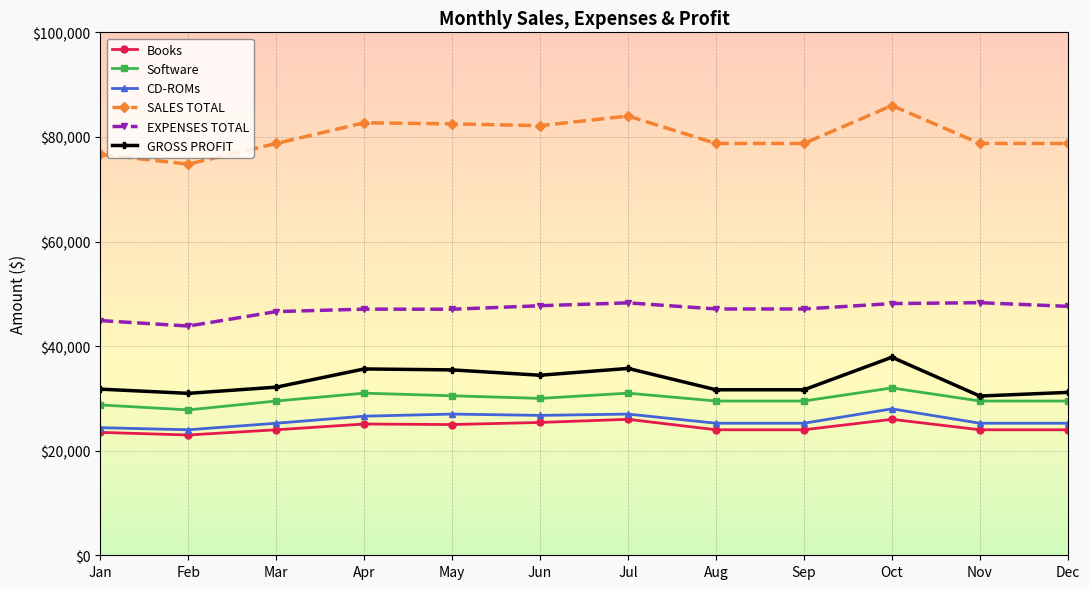

What is the total value across all series at Dec?

236250